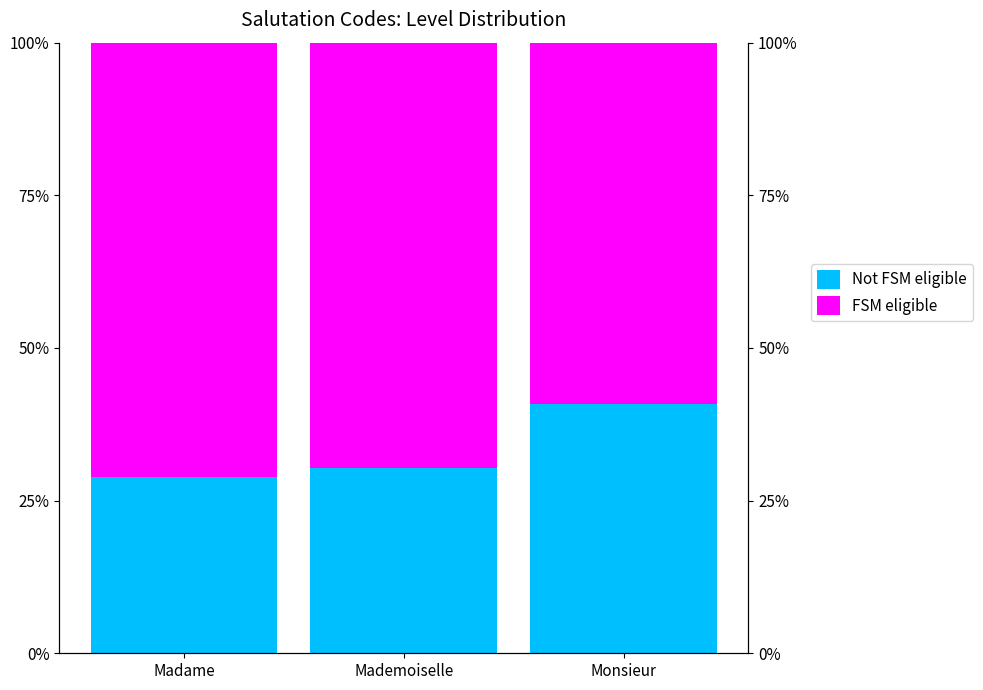

Which category has the highest value across all series?

Madame